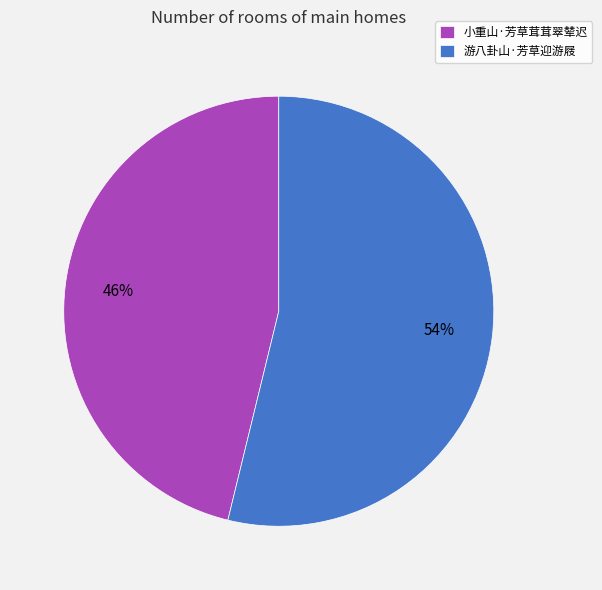

Which has a higher value, 小重山·芳草茸茸翠辇迟 or 游八卦山·芳草迎游屐?

游八卦山·芳草迎游屐